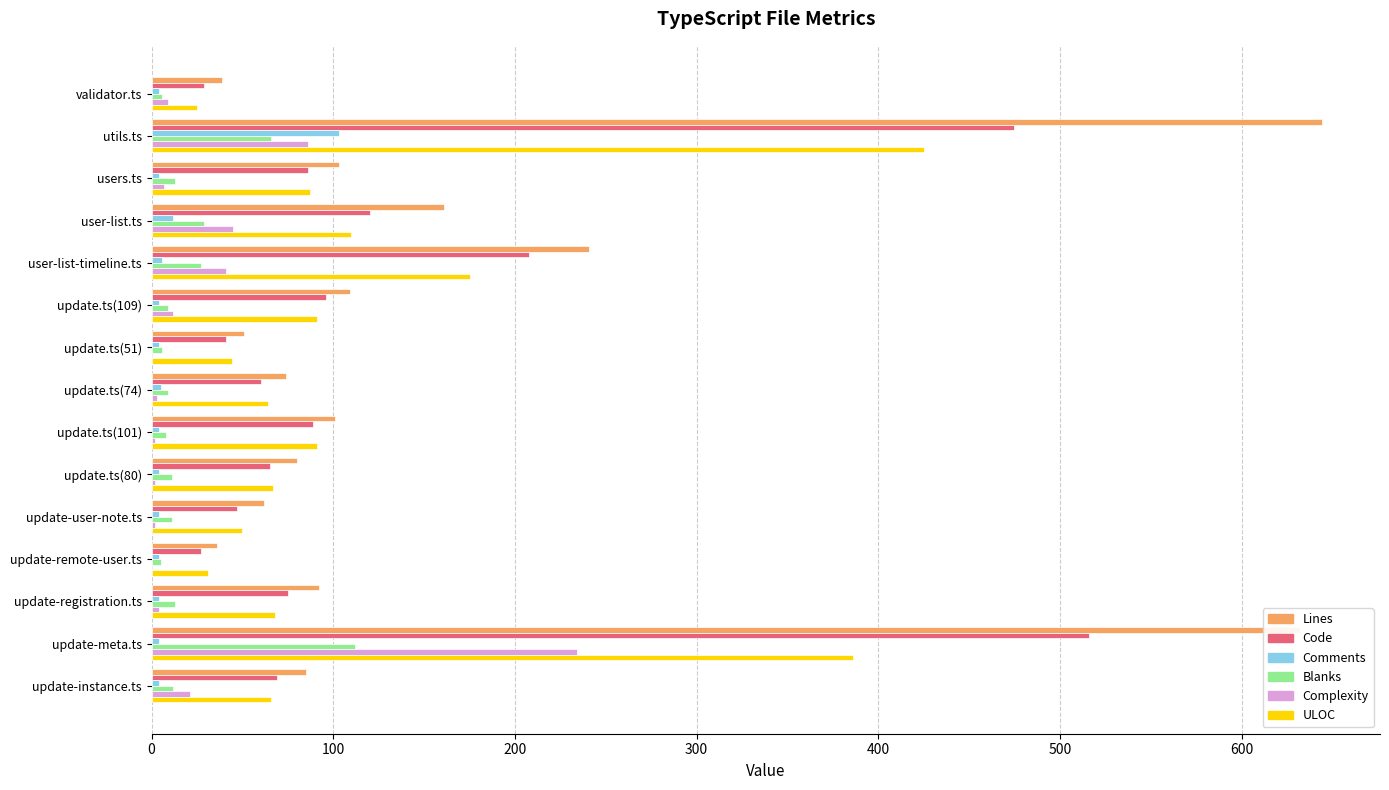

The value of Lines at user-list.ts is 65. True or false?

False